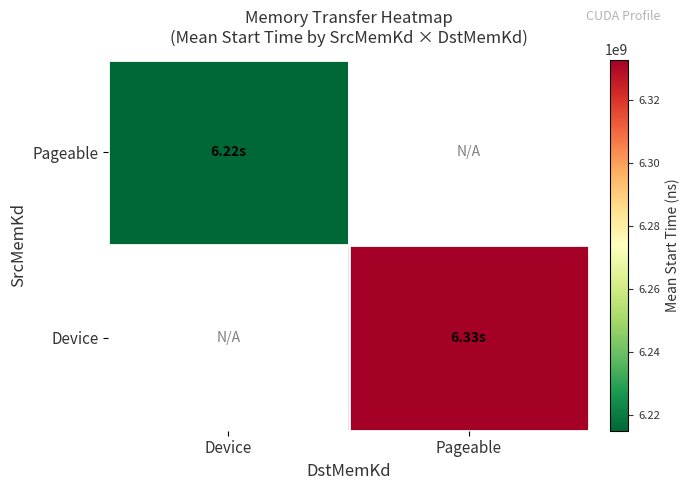

True or false: Pageable has a value of 9627305424.7 at Device.

False